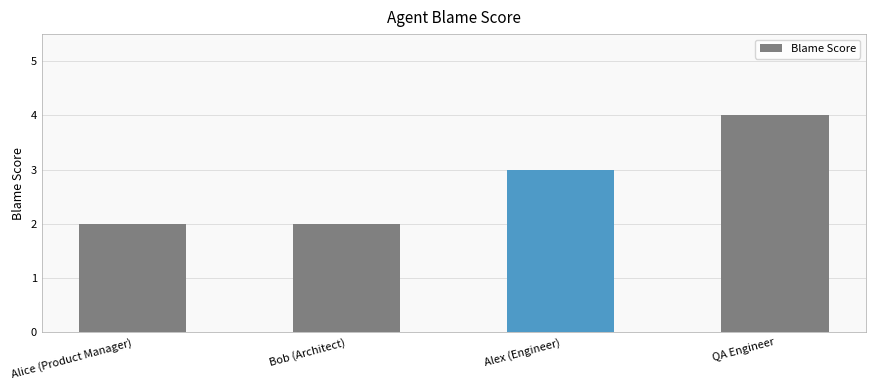

What is the label of the 1st bar from the right?

QA Engineer